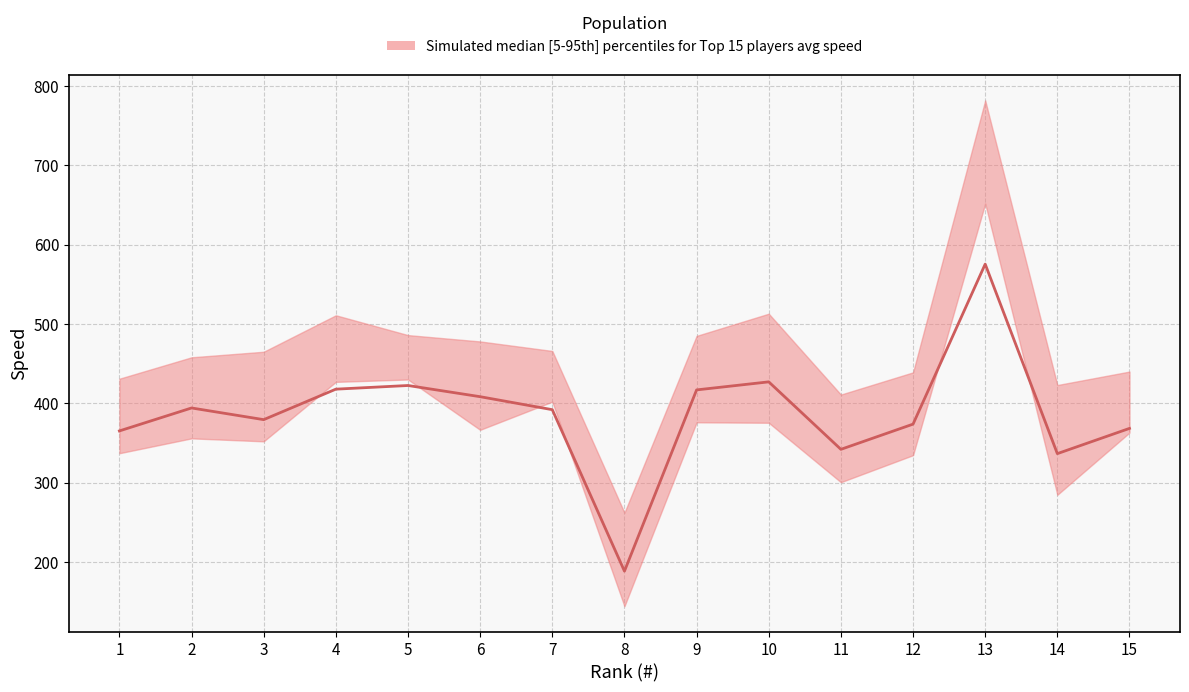

What is the average value?

387.1